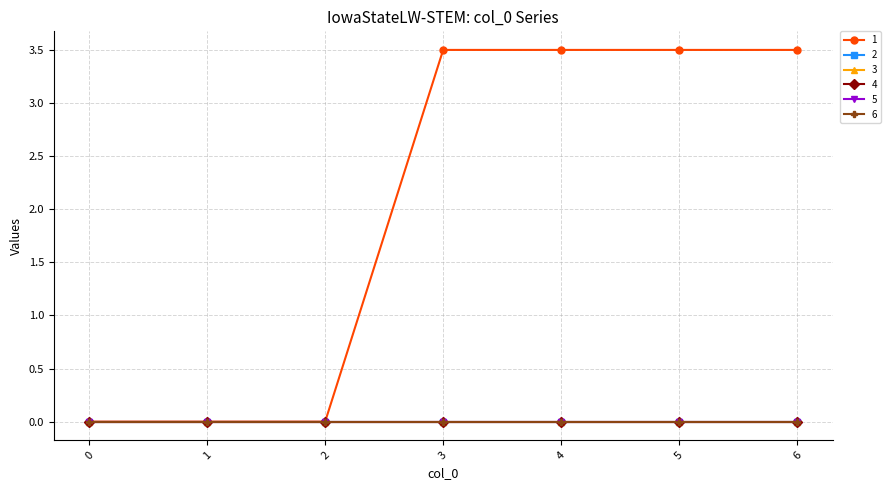

The value of 4 at 6 is 0.0. True or false?

True